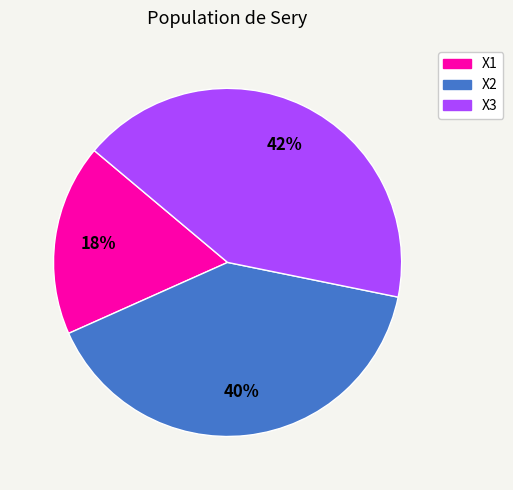

Do X1 and X2 together represent more than half of the pie?

Yes